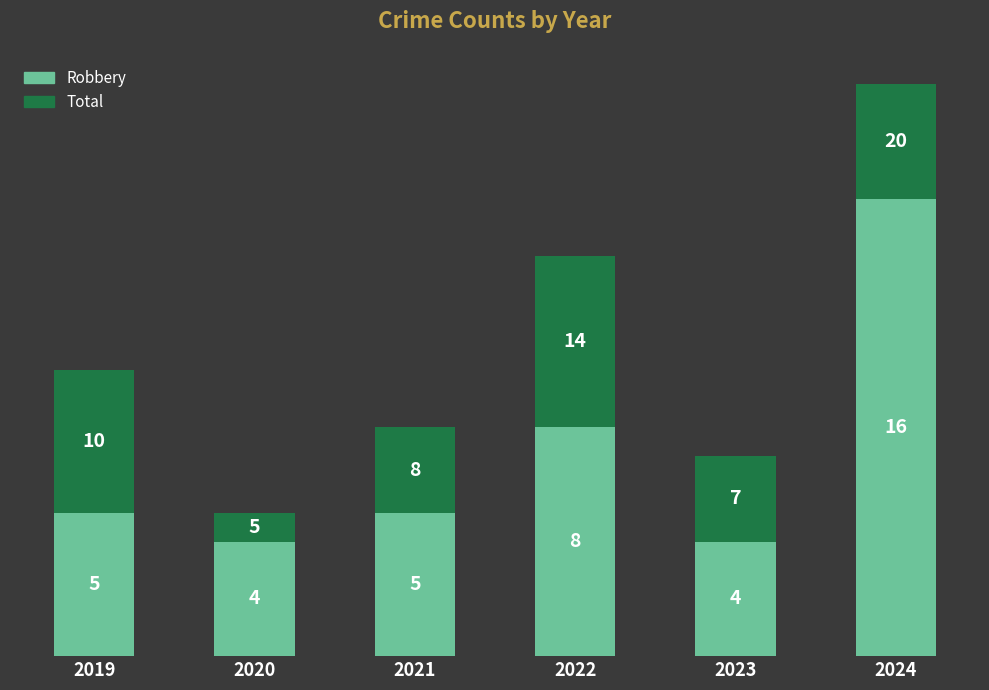

What is the approximate value of Robbery at 2020?

4